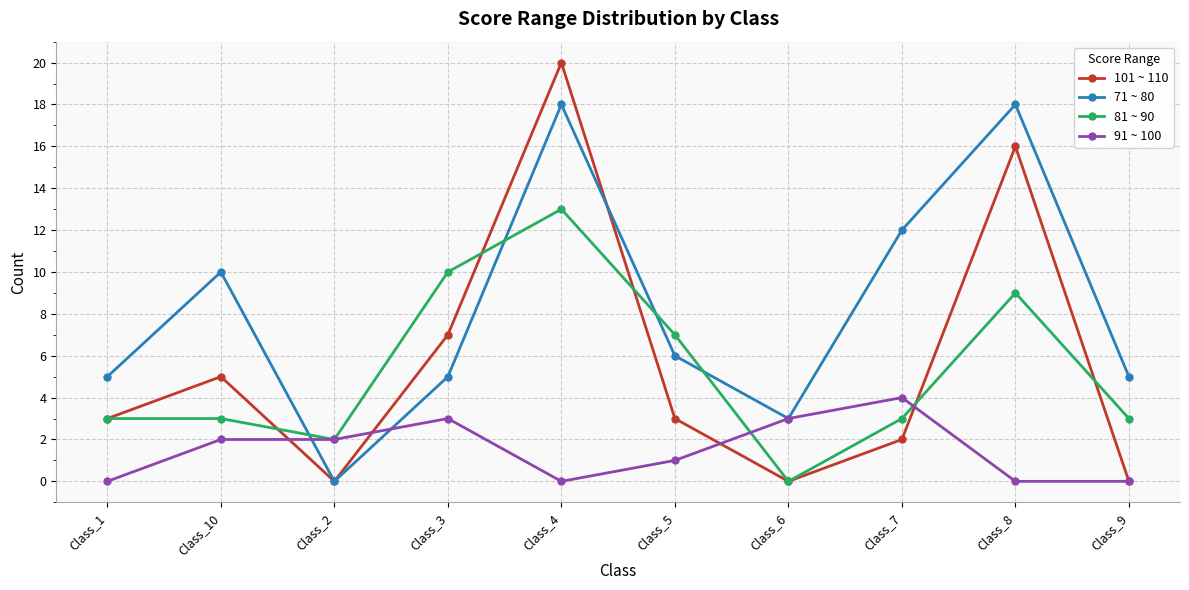

List the series in order of their peak value, lowest first.

91 ~ 100, 81 ~ 90, 71 ~ 80, 101 ~ 110